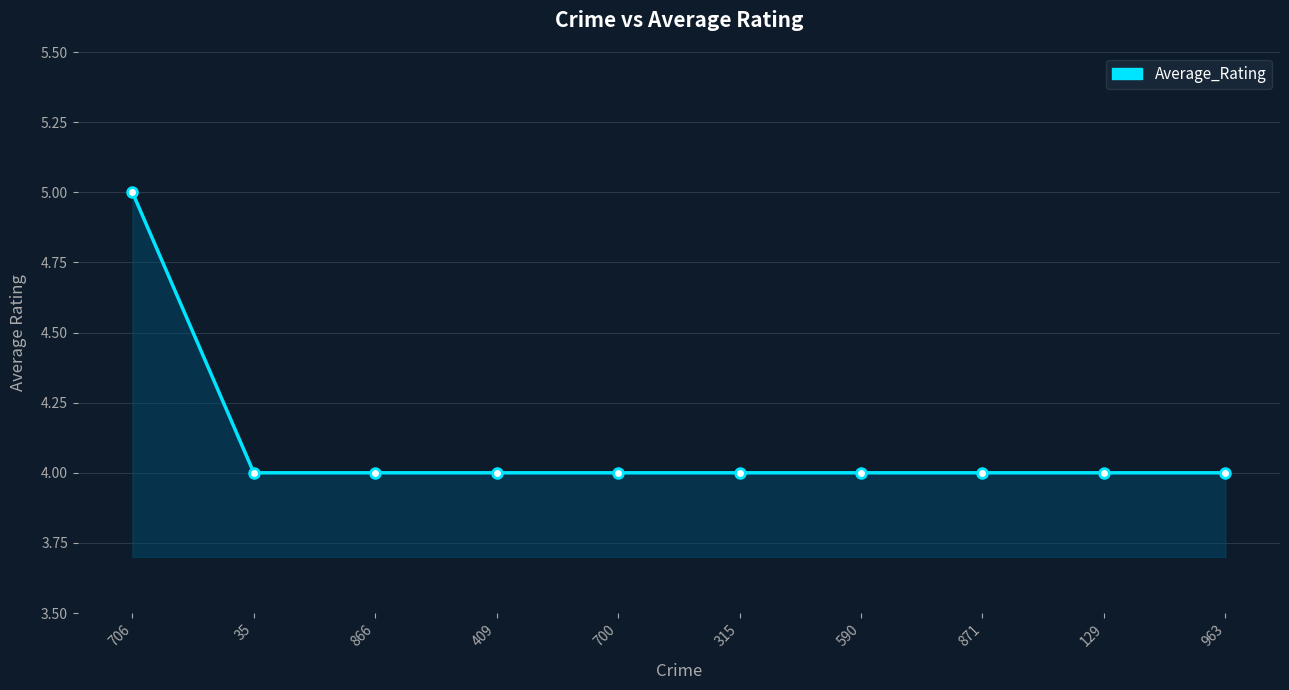

What value does the data have at 963?

4